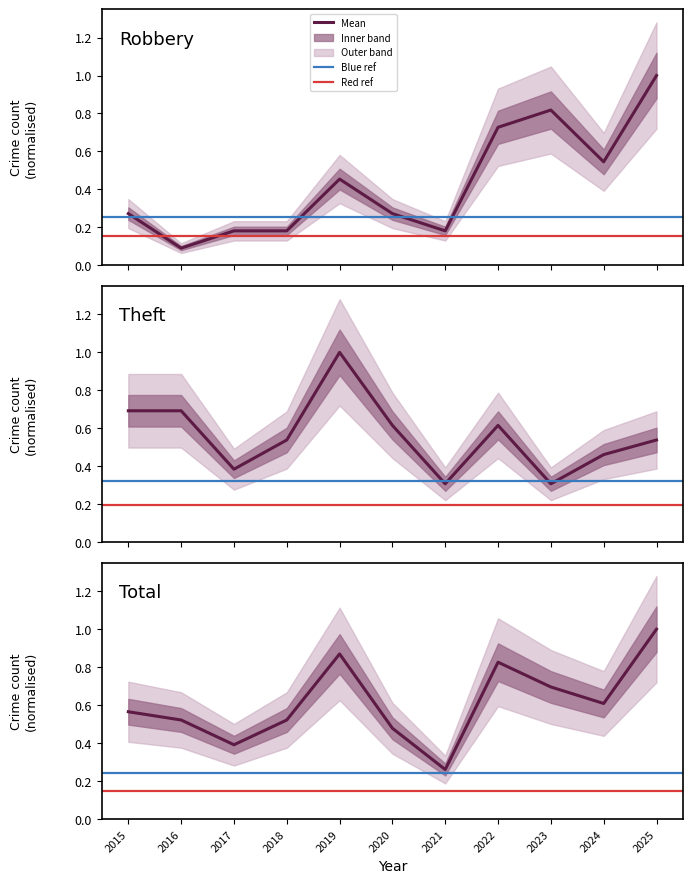

Where is the first local maximum for Total?

2019